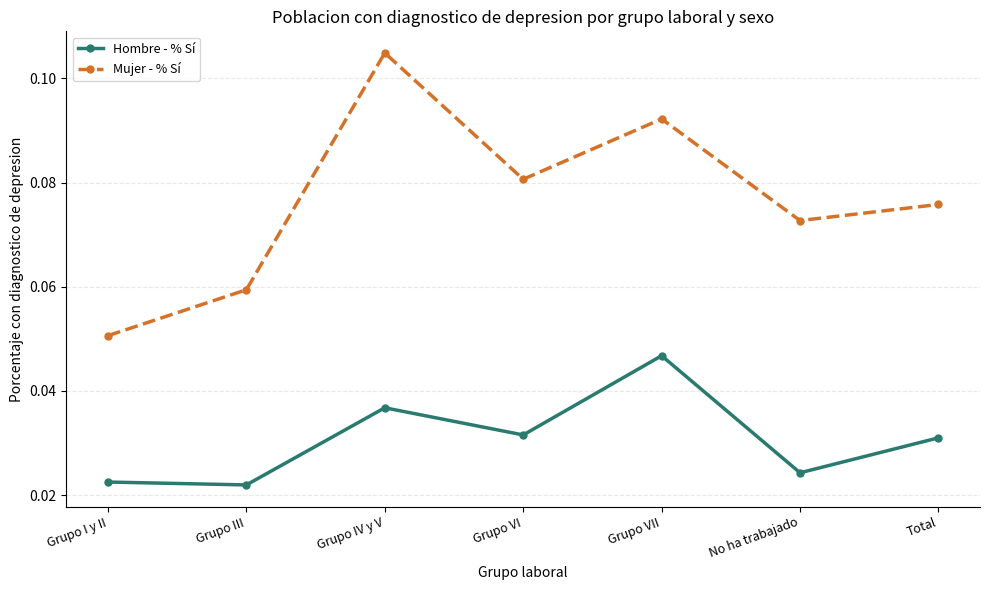

Rank the series by their average value, from highest to lowest.

Mujer - % Sí, Hombre - % Sí